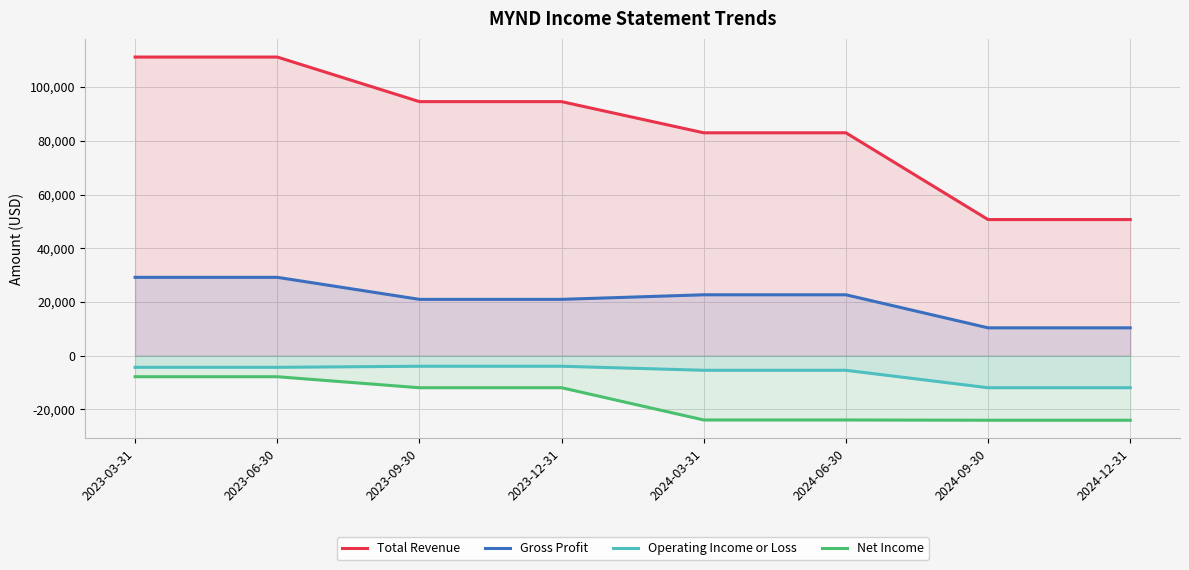

At which category is the sum across all series the highest?

2023-03-31